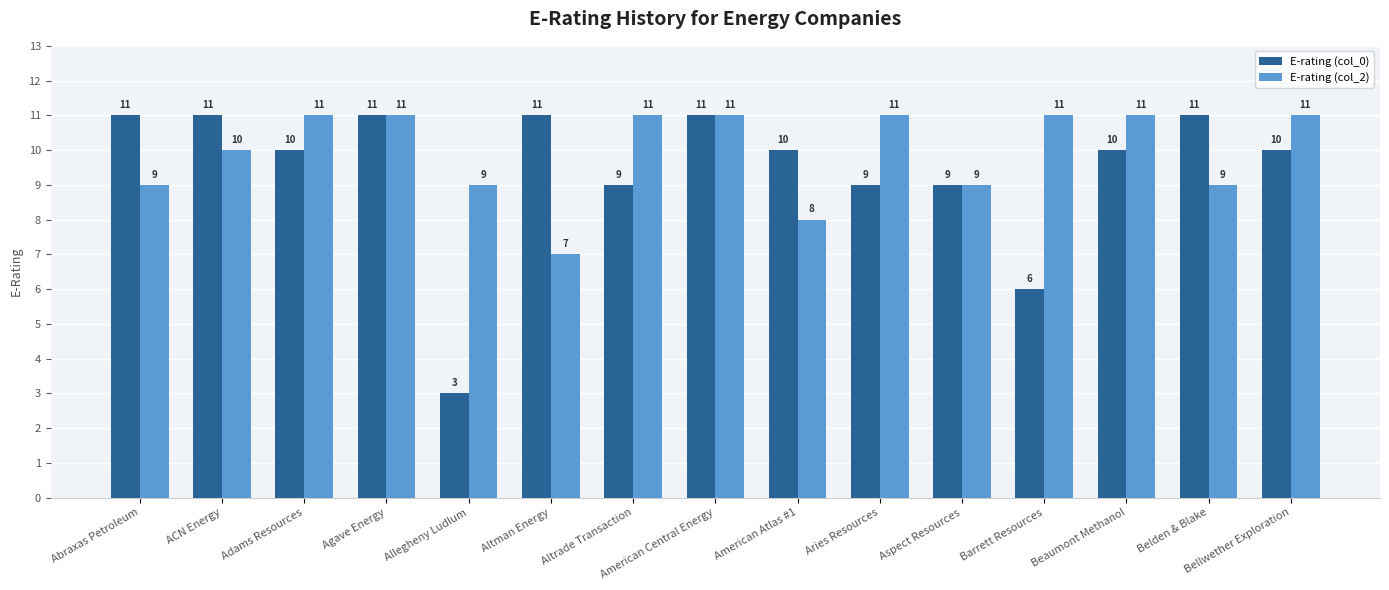

What position from the left is American Atlas #1?

9